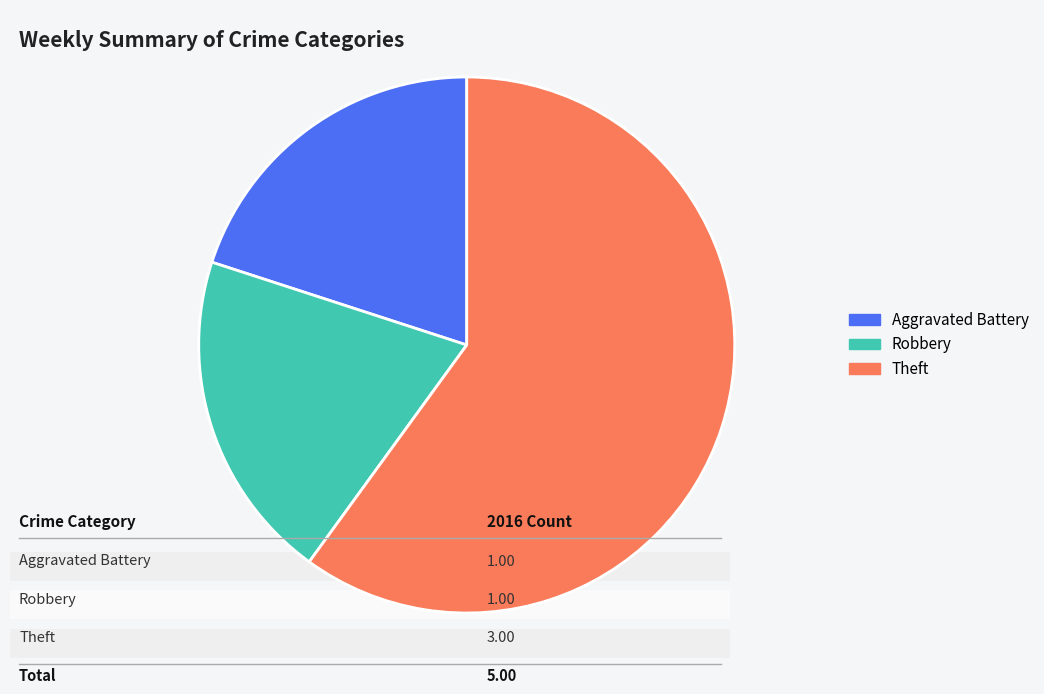

Is there any slice that represents more than half of the pie?

Yes